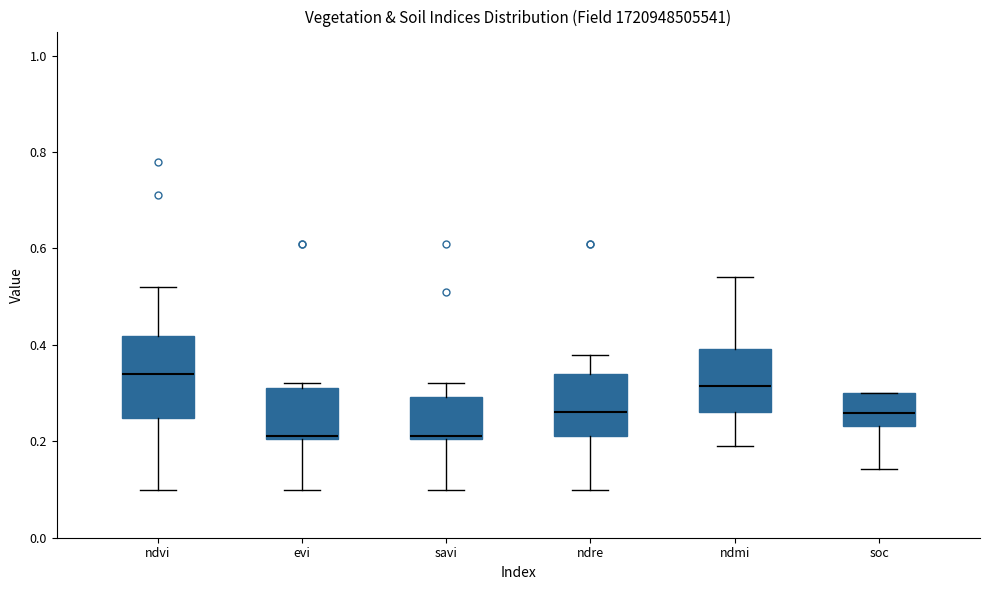

Reading left to right, transcribe this box plot: for each box, give where its median line is, the range the box spans, and where its two whiskers end, as read against the y-axis. The values are not printed on the chart, so give them approximately, as read against the axis.

ndvi: median 0.34, box 0.24 to 0.42, whiskers 0.10 to 0.52
evi: median 0.22, box 0.20 to 0.32, whiskers 0.10 to 0.32 (just above the box's upper edge)
savi: median 0.22, box 0.20 to 0.30, whiskers 0.10 to 0.32
ndre: median 0.26, box 0.22 to 0.34, whiskers 0.10 to 0.38
ndmi: median 0.32, box 0.26 to 0.40, whiskers 0.20 to 0.54
soc: median 0.26, box 0.24 to 0.30, whiskers 0.14 to 0.30